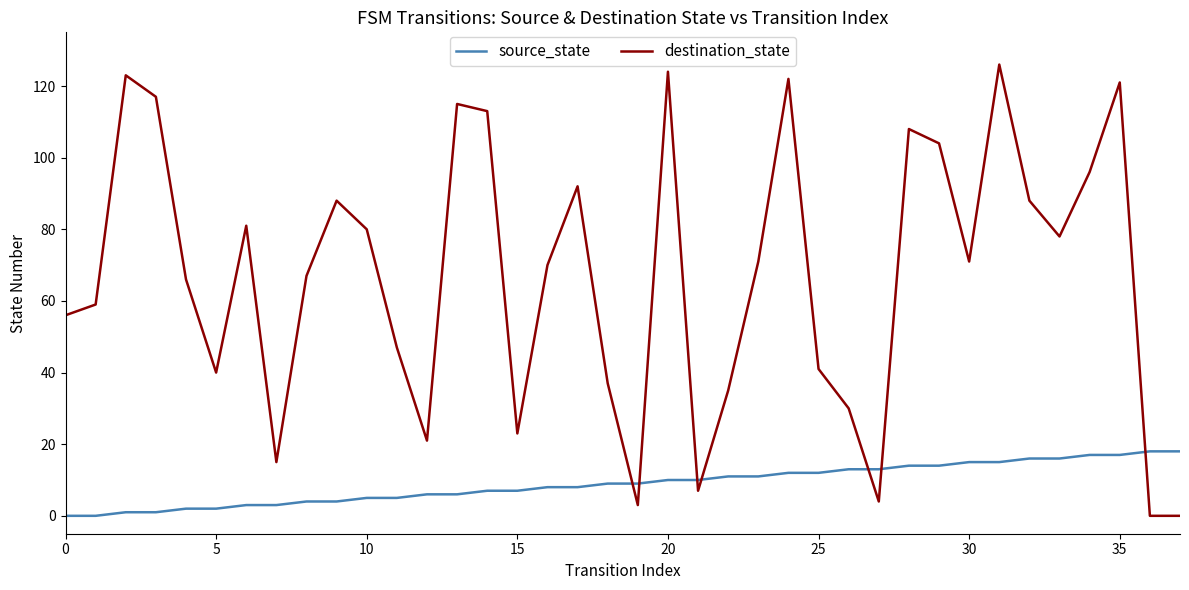

Rank the series by their maximum value, from highest to lowest.

destination_state, source_state